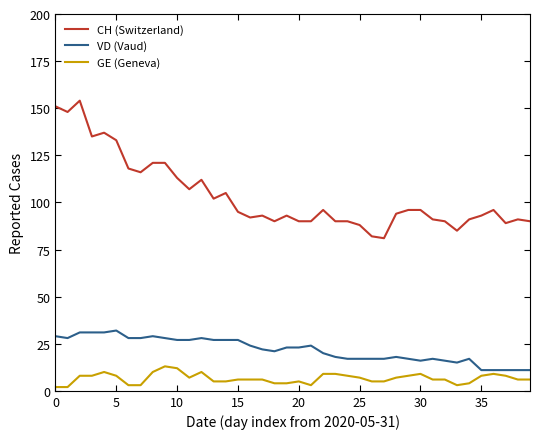

Rank the series by their maximum value, from lowest to highest.

GE (Geneva), VD (Vaud), CH (Switzerland)